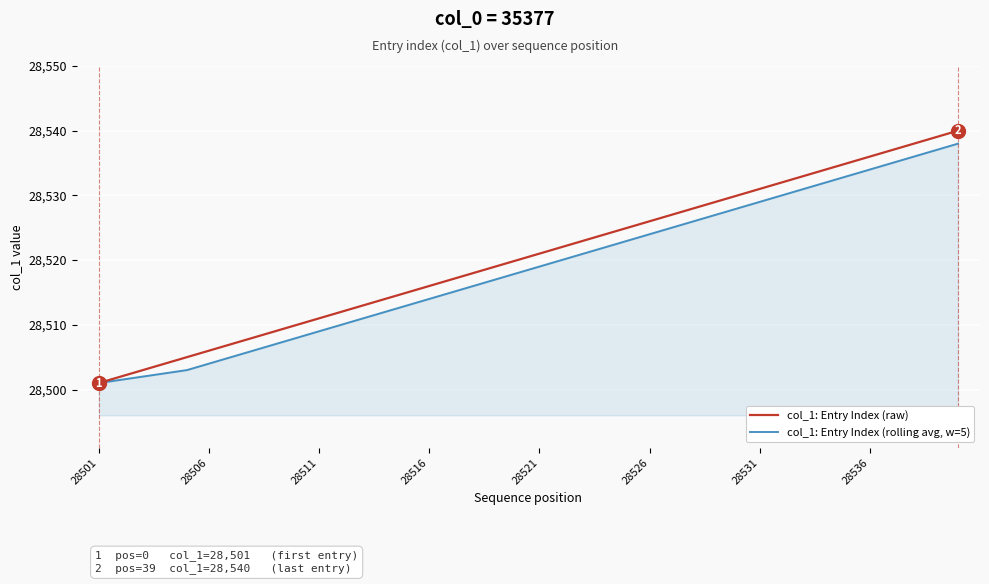

Rank the series by their maximum value, from highest to lowest.

col_1: Entry Index (raw), col_1: Entry Index (rolling avg, w=5)